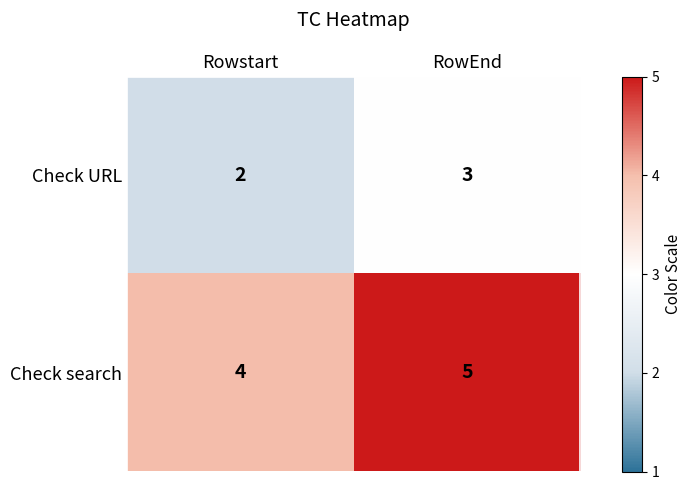

What value does the Check URL series have at RowEnd?

3